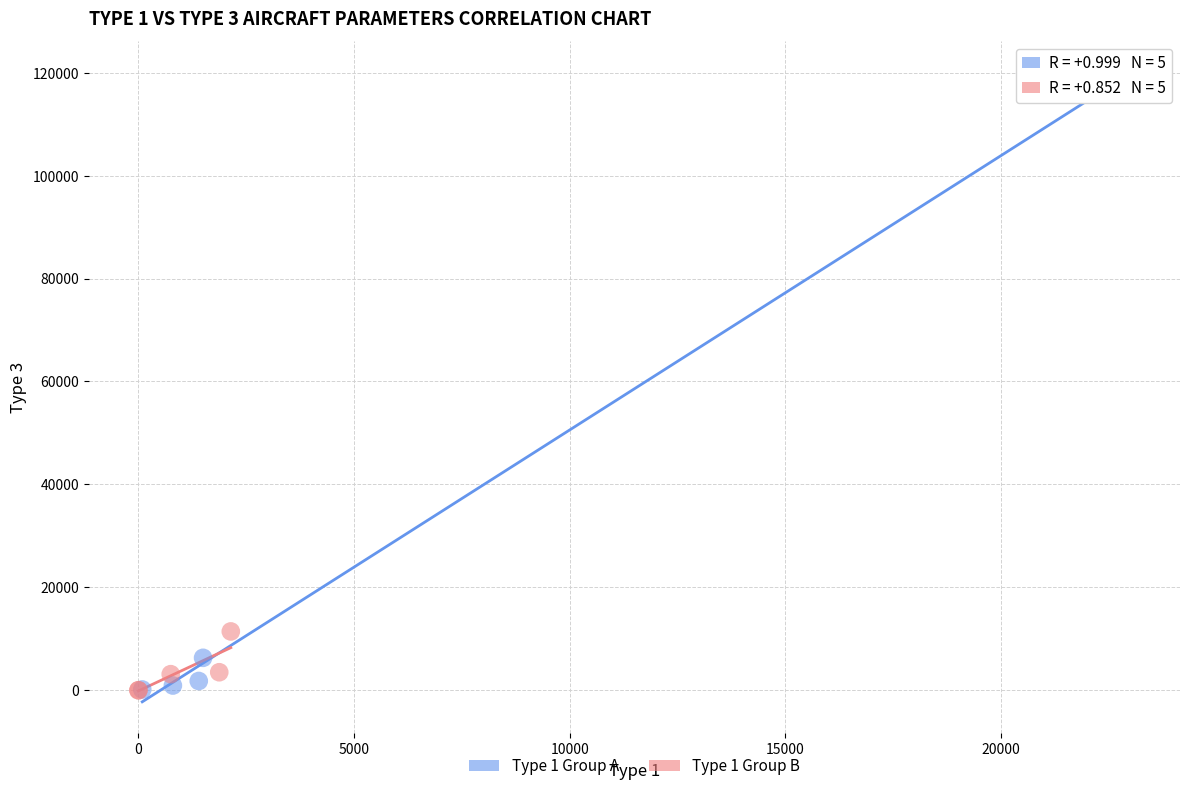

Which series has the widest spread of Y values?

Type 1 Group A